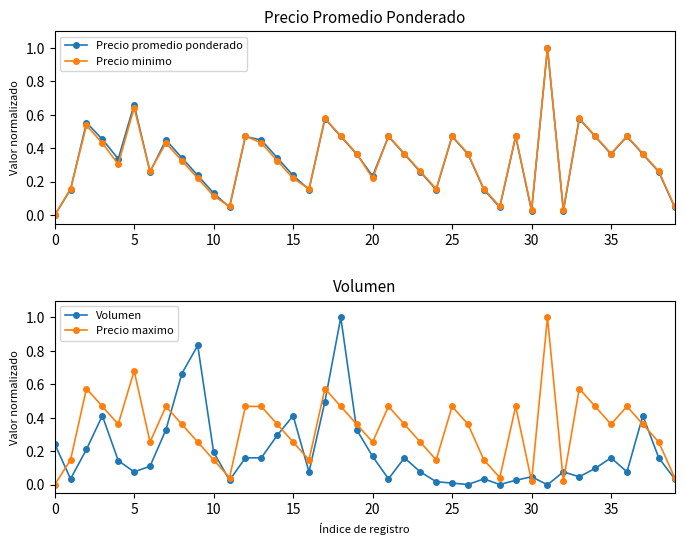

What is the maximum value shown in the chart?

1.0